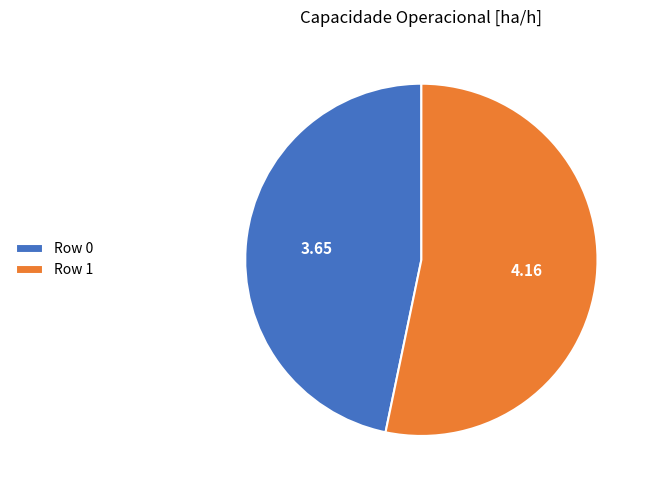

Rank the categories by value from highest to lowest.

Row 1, Row 0